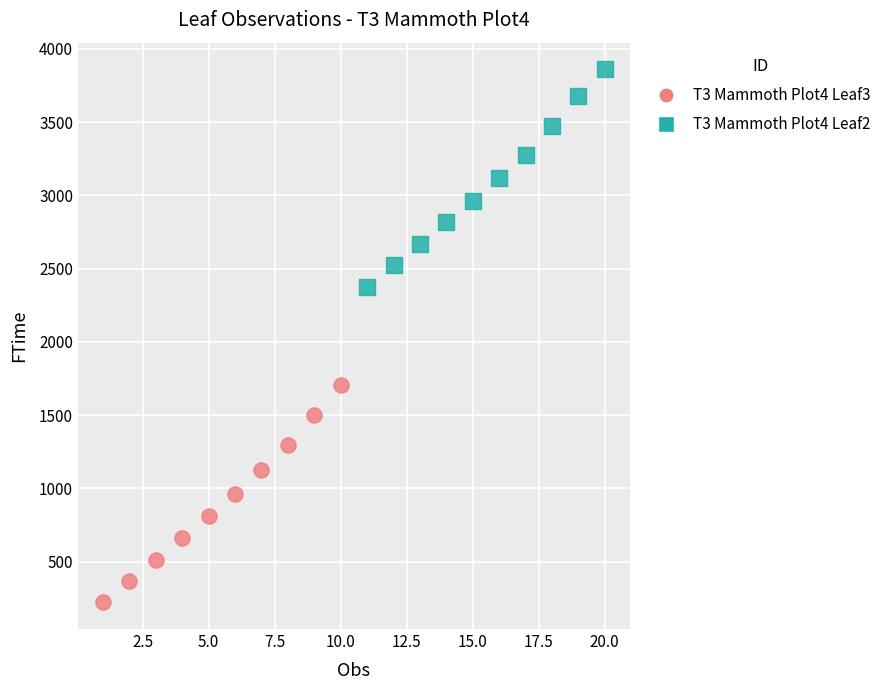

Which series reaches the minimum Y coordinate?

T3 Mammoth Plot4 Leaf3